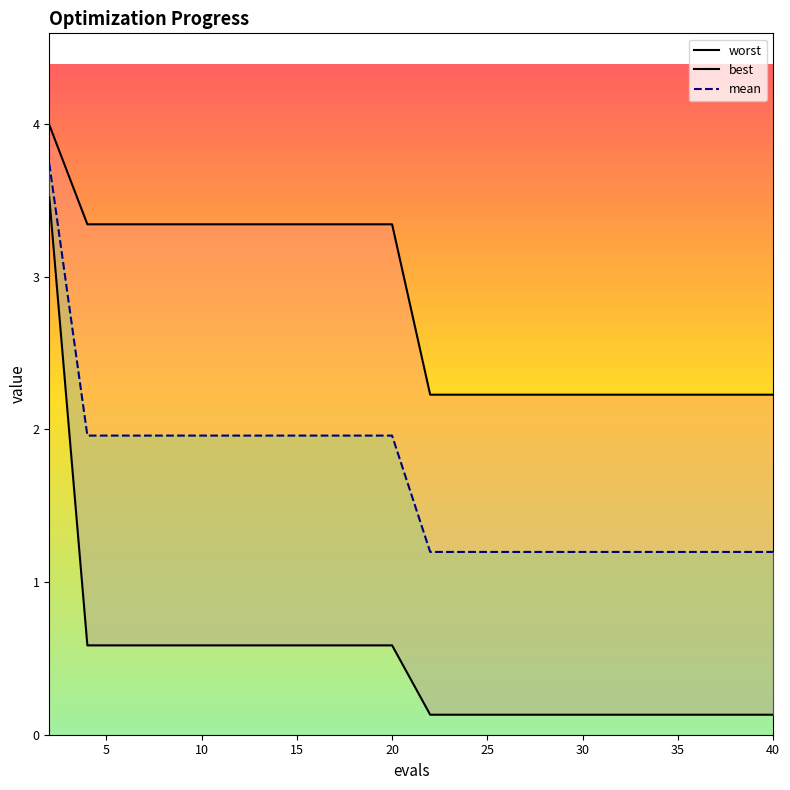

Count the number of data series in this chart.

3